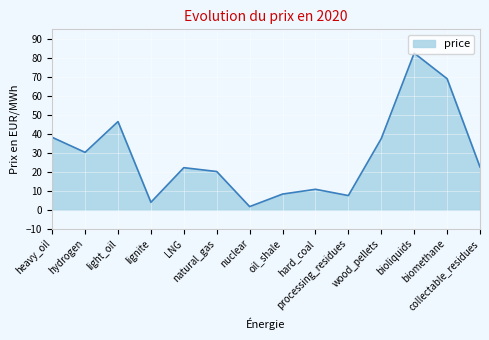

What is the difference between the maximum and minimum values?

80.8